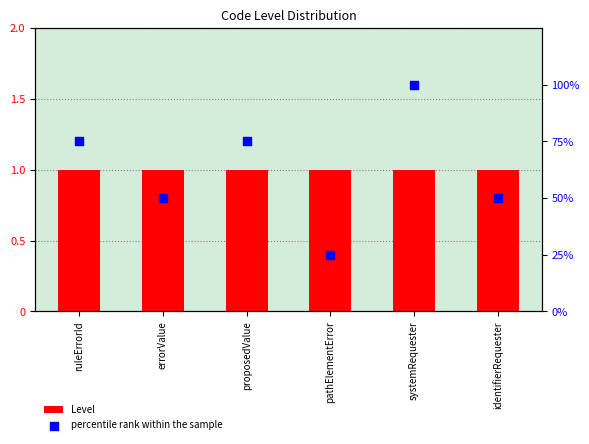

What are all the series names shown in the legend?

Level, percentile rank within the sample